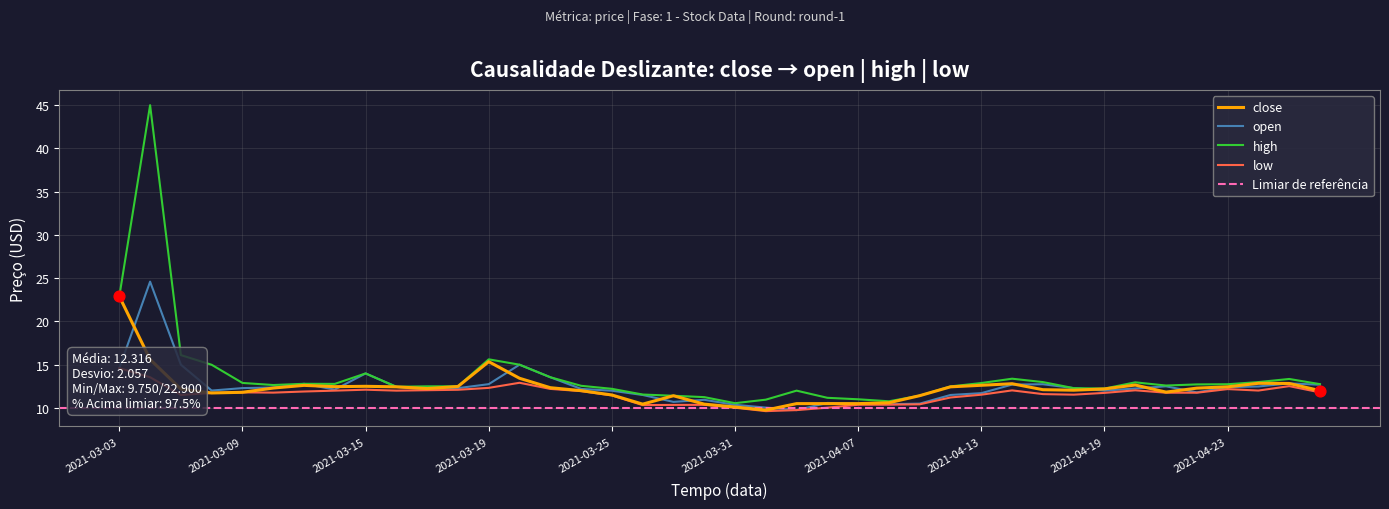

Which series reaches the minimum Y coordinate?

low